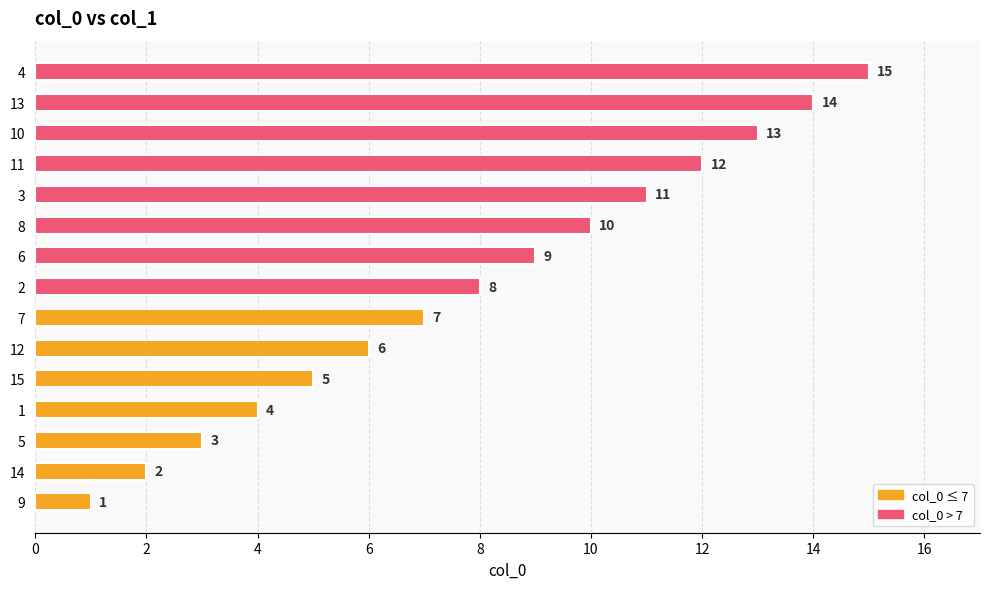

True or false: the data shows 7 at 4.

False